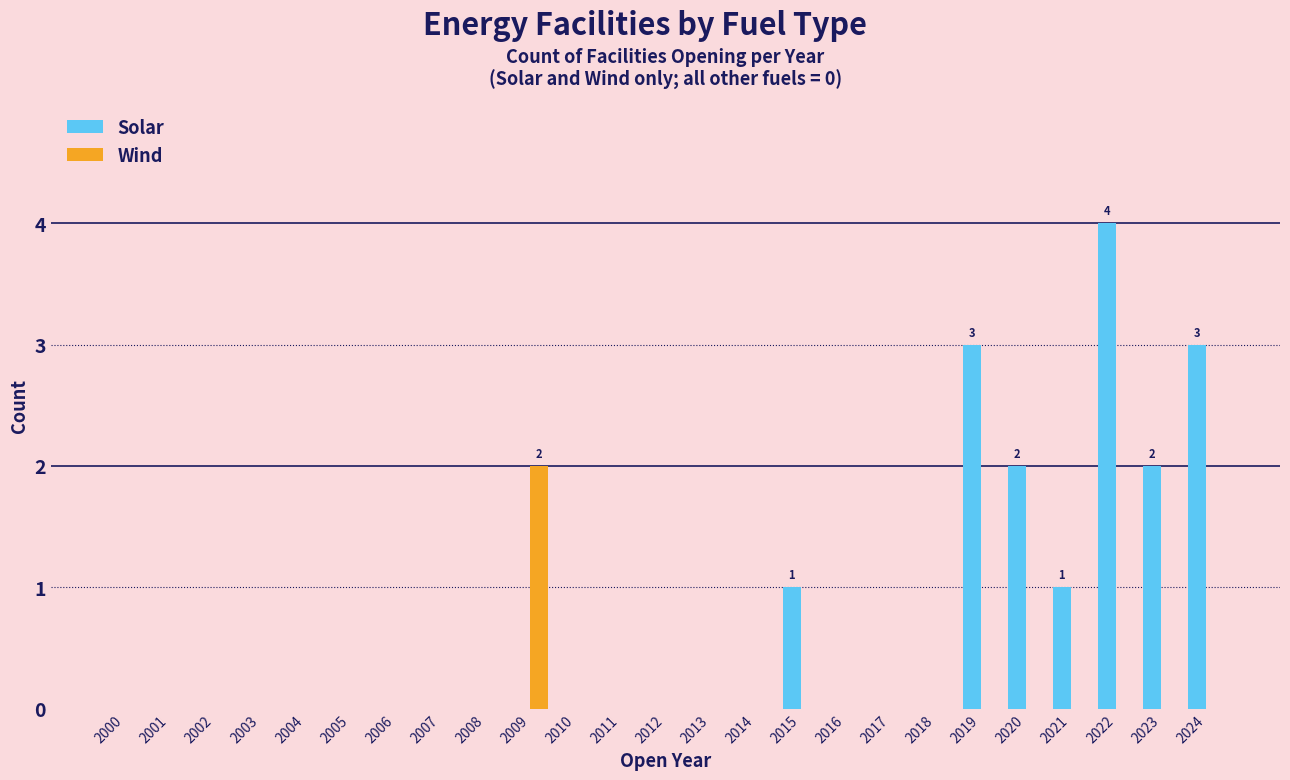

Which series has the largest total across all categories?

Solar